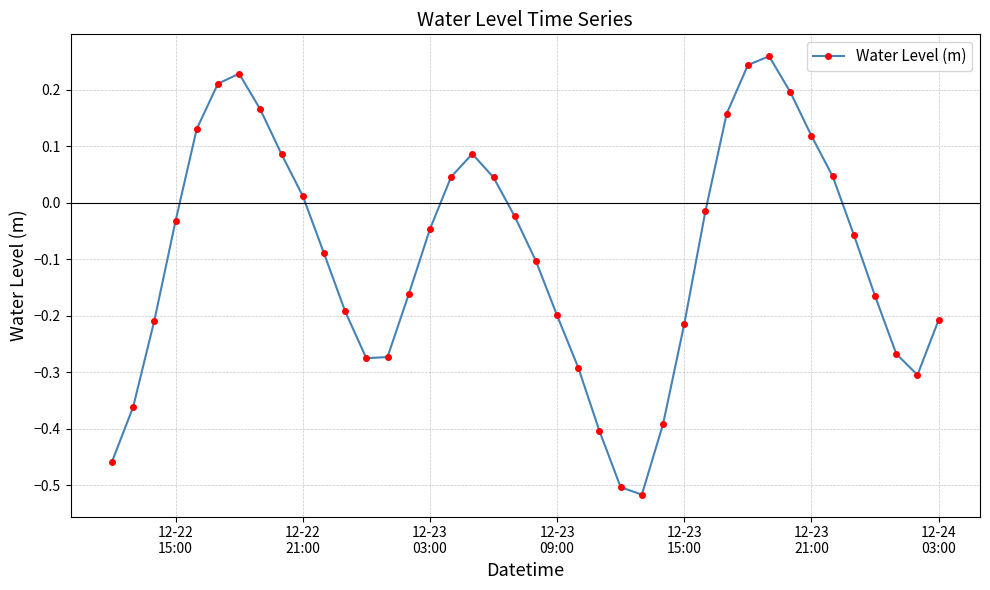

What is the sum of all values?

-3.7